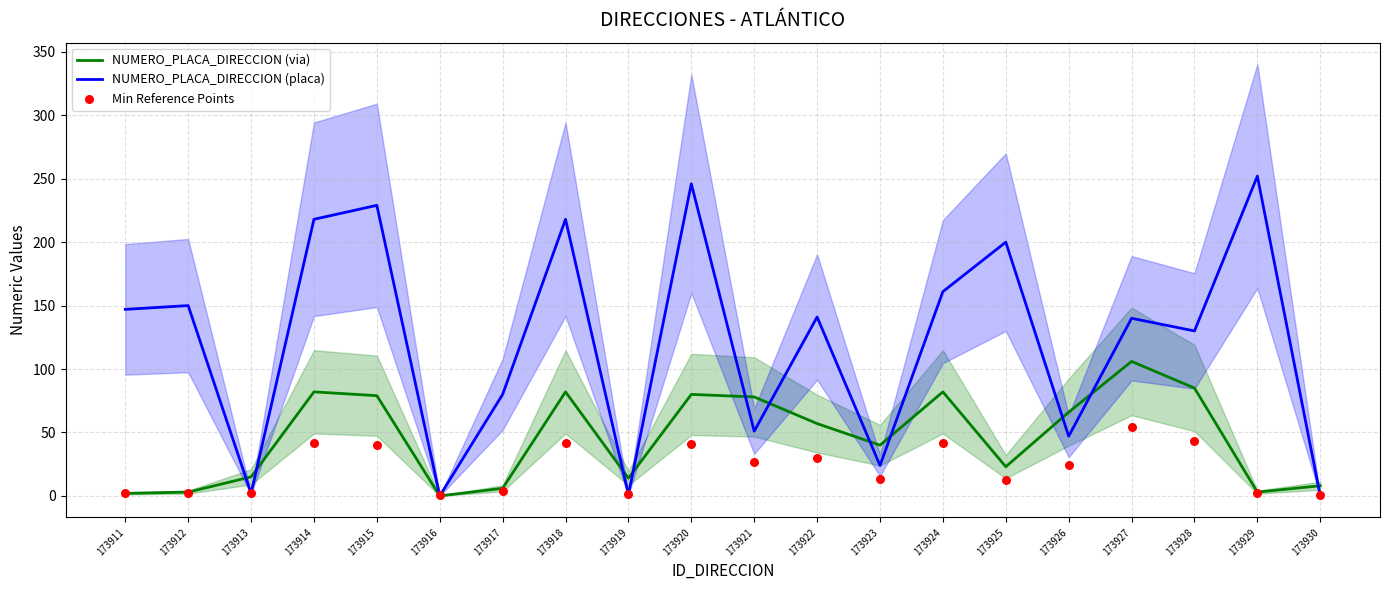

What are all the series names shown in the legend?

NUMERO_PLACA_DIRECCION (via), NUMERO_PLACA_DIRECCION (placa), Min Reference Points